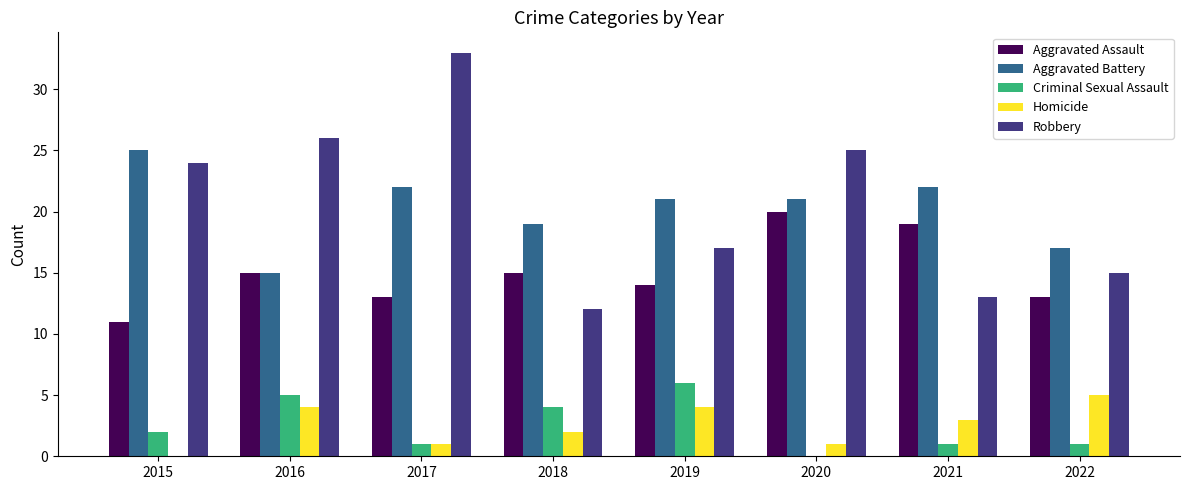

How many groups of bars are there?

8